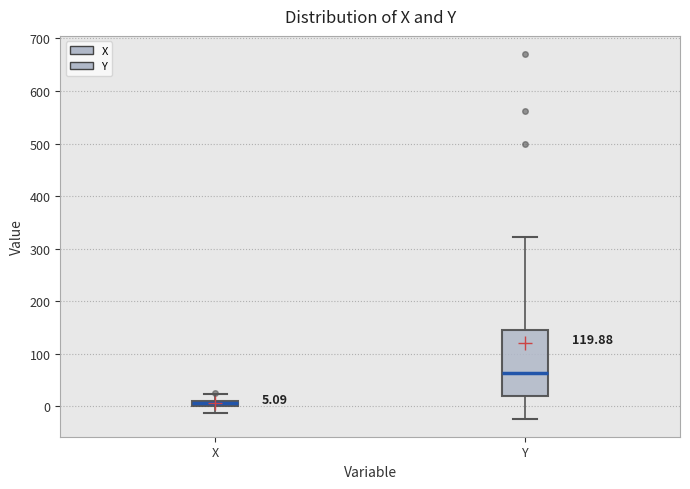

Which box's median line is the highest?

Y